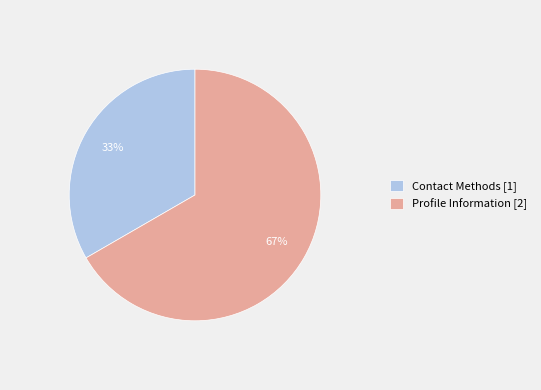

To the nearest percent, what is the average slice percentage?

50%